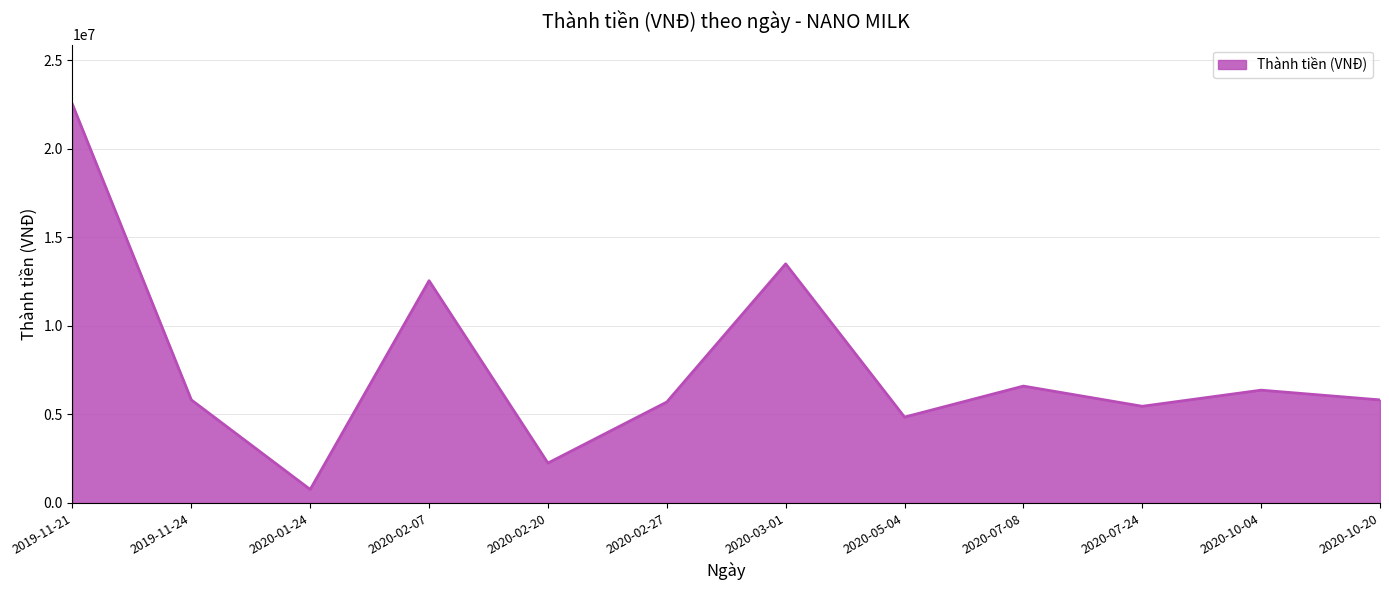

Is it true that the value at 2020-05-04 is 1611783?

False